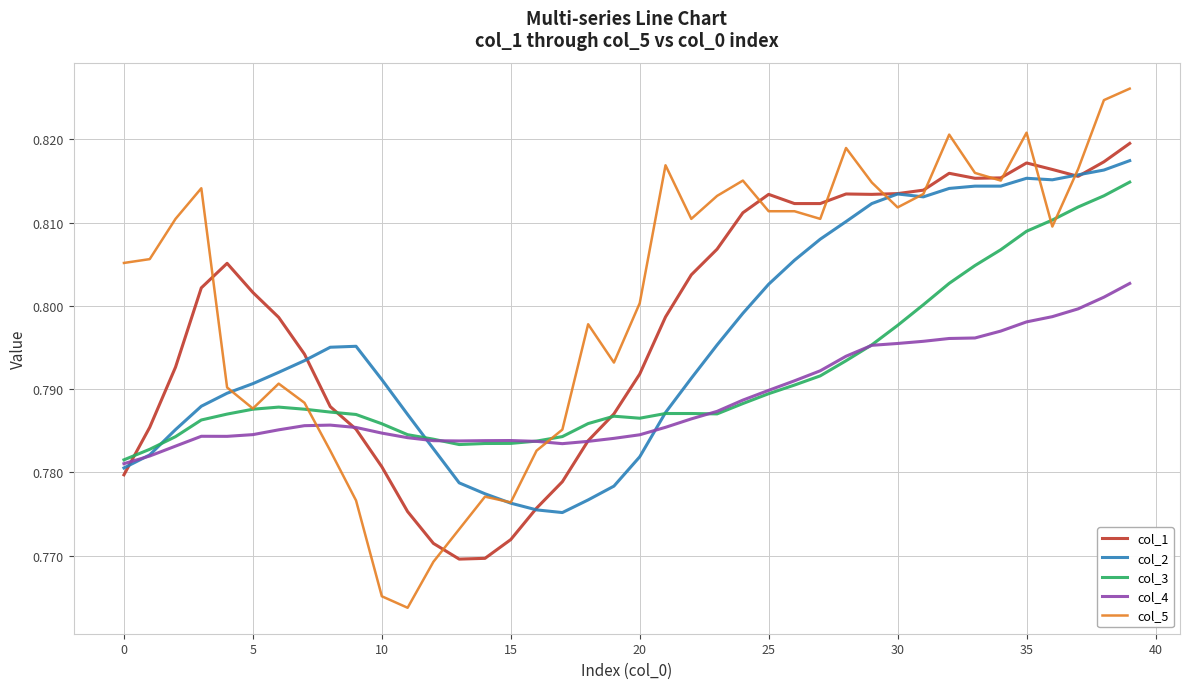

What are all the series names shown in the legend?

col_1, col_2, col_3, col_4, col_5